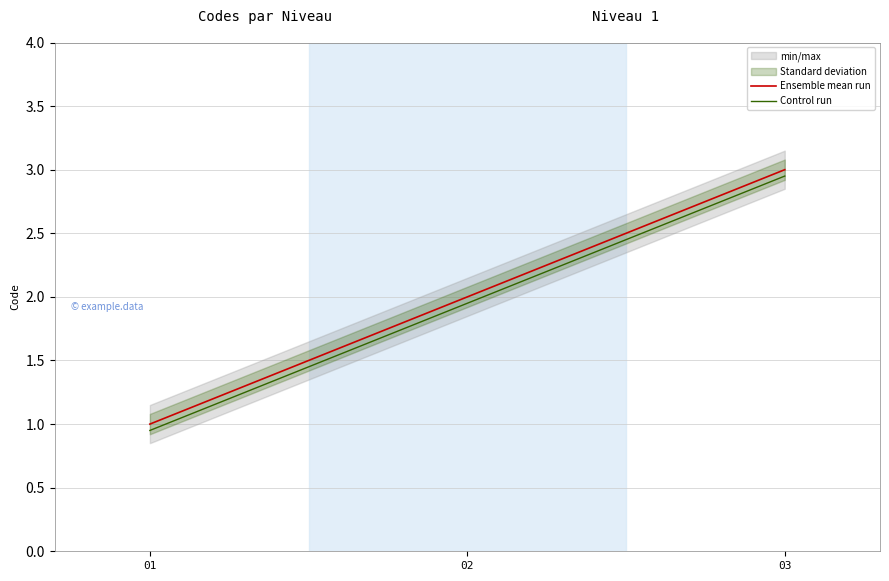

Is it true that Control run equals 0.3 at 01?

False